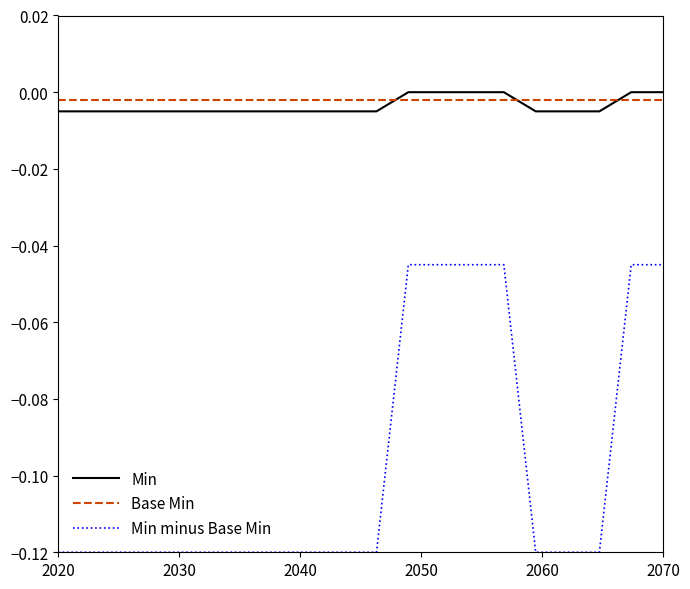

True or false: Min minus Base Min and Min cross at least once.

False